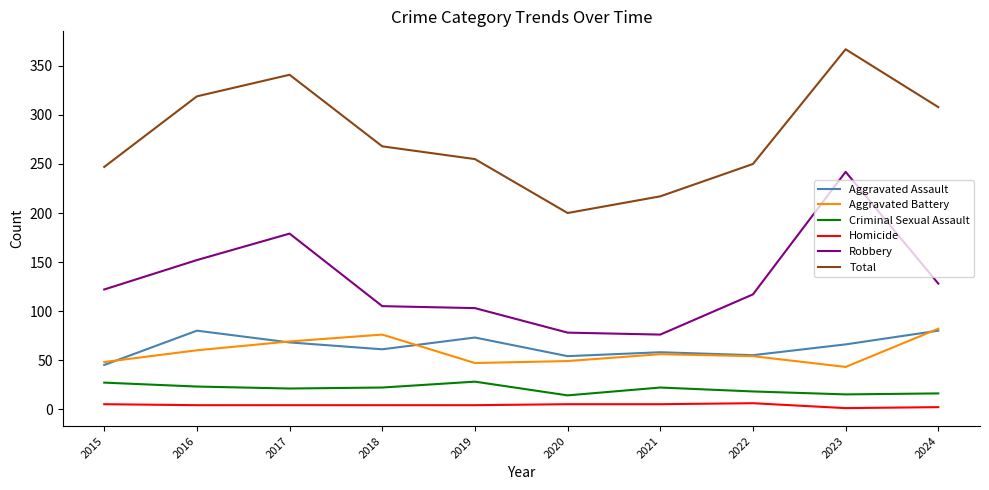

True or false: Aggravated Assault and Criminal Sexual Assault cross at least once.

False